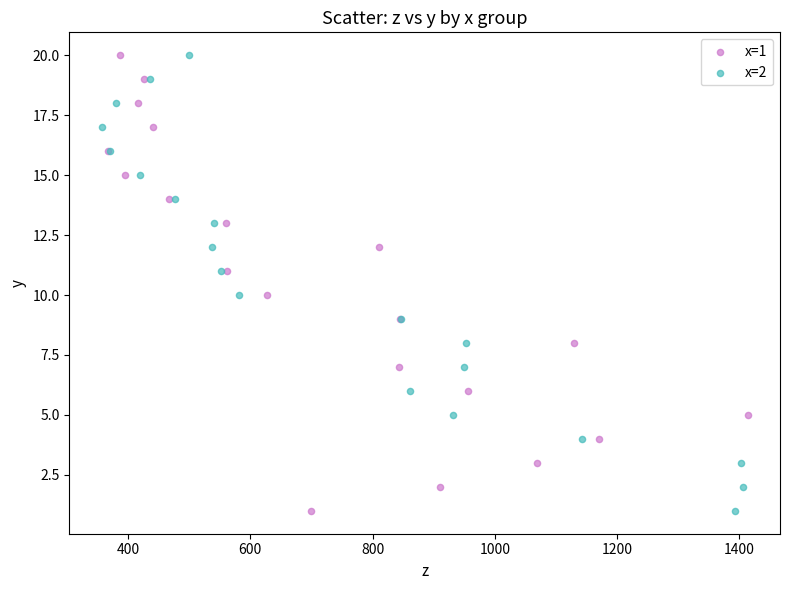

What are all the series names shown in the legend?

x=1, x=2